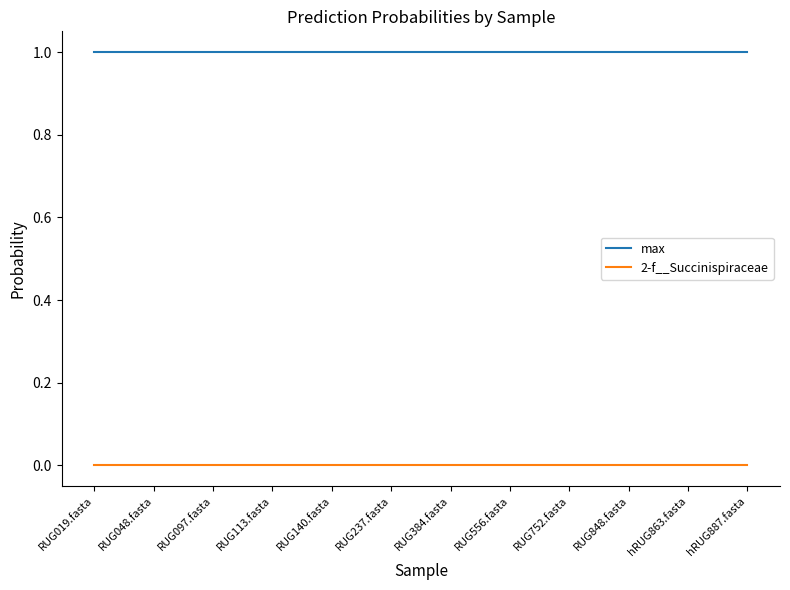

True or false: 2-f__Succinispiraceae and max intersect in this chart.

False